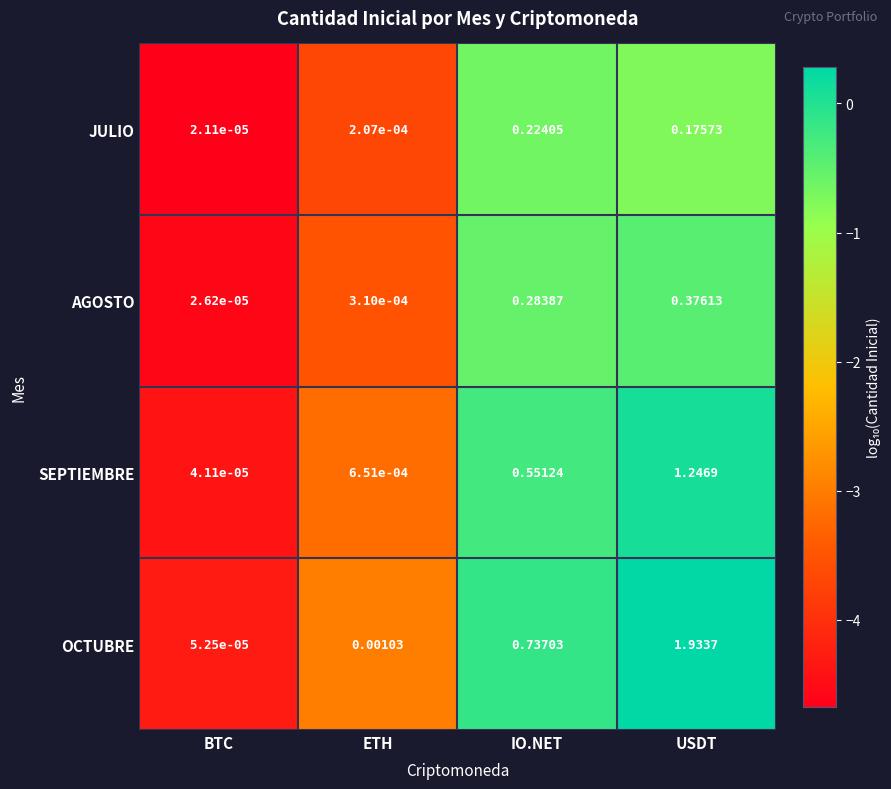

Where is SEPTIEMBRE nearest to the value 0?

BTC